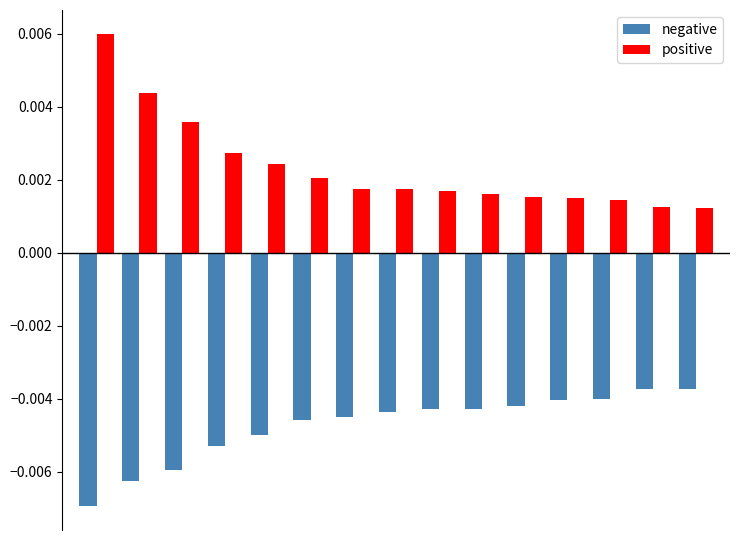

List the series in order of their peak value, highest first.

positive, negative